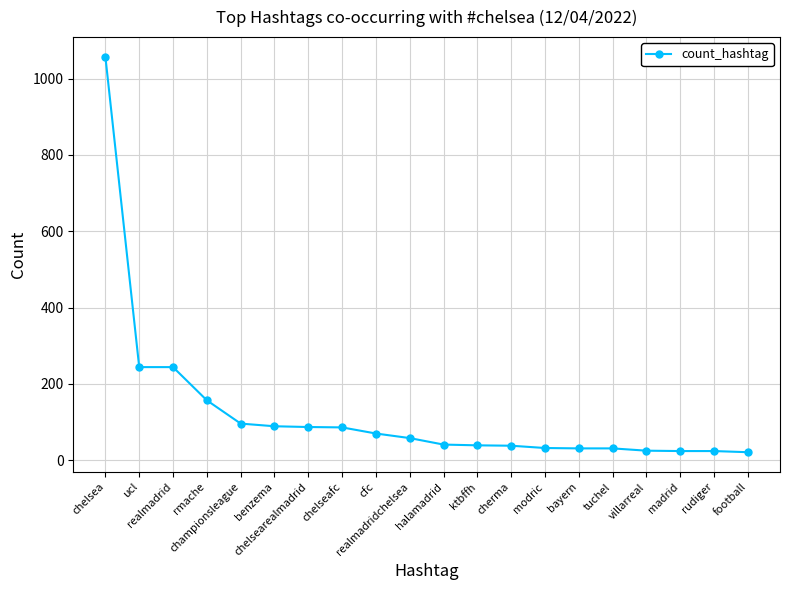

What is the maximum value shown in the chart?

1057